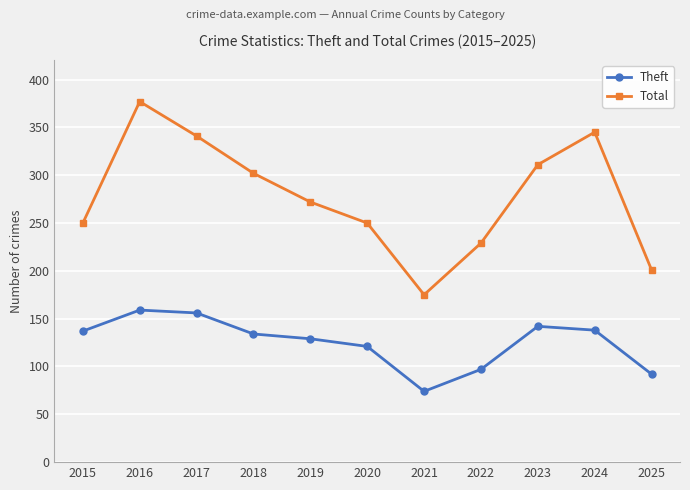

The value of Theft at 2023 is 86. True or false?

False